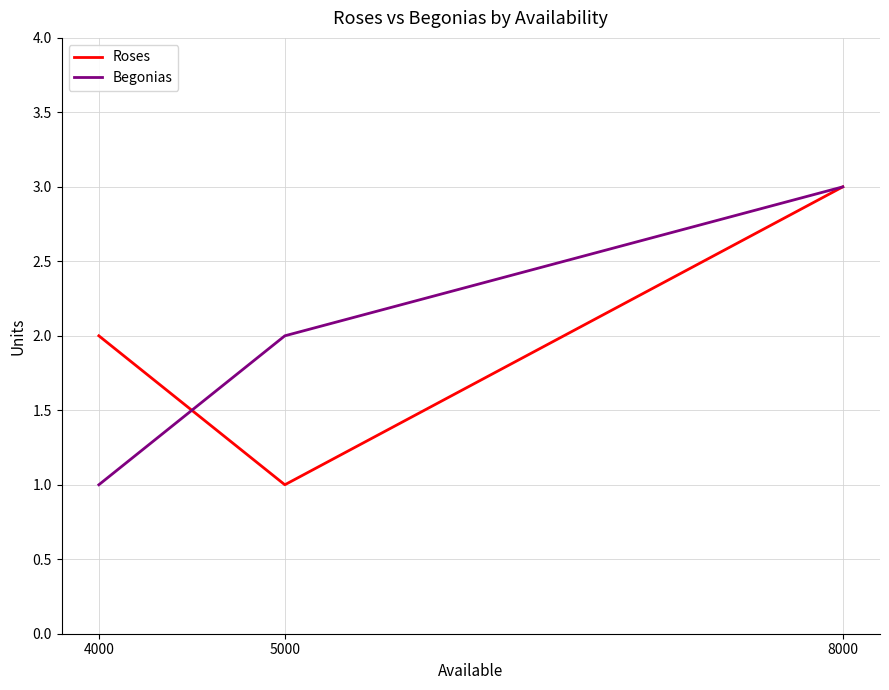

Which series changed the most between 5000 and 8000?

Roses